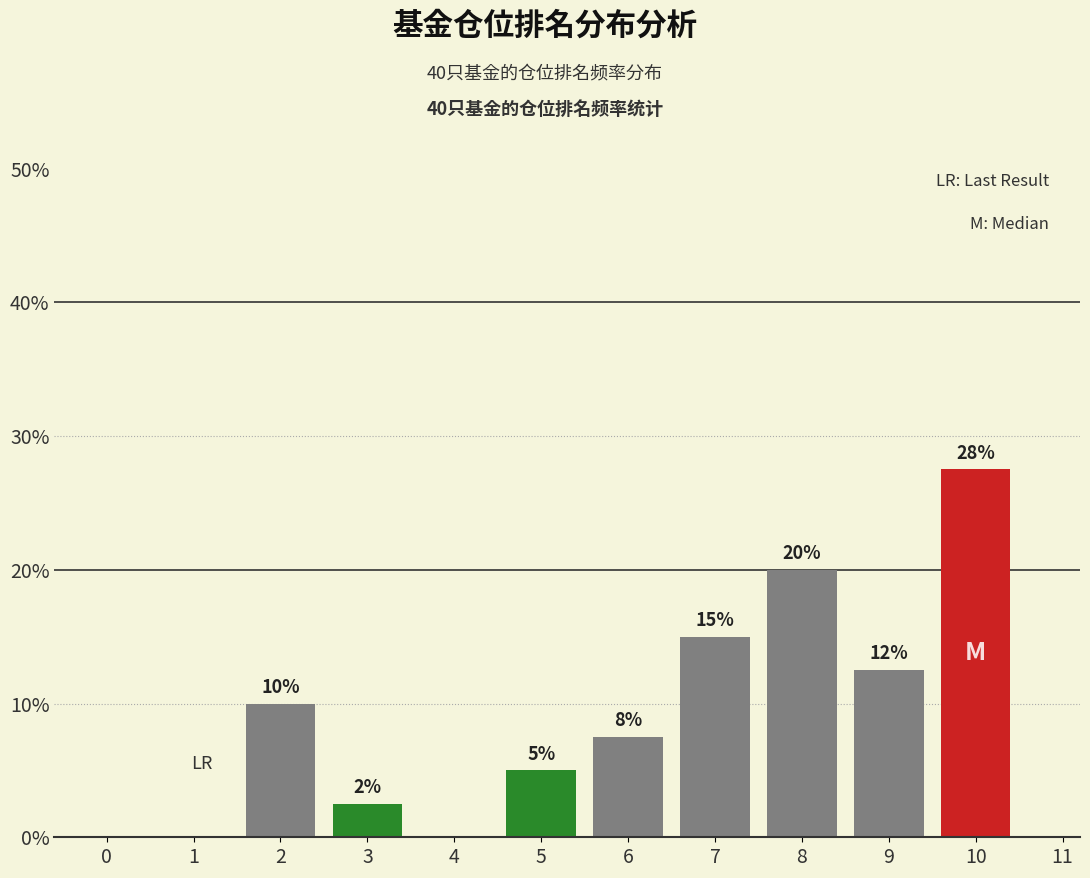

What is the approximate value at 8?

20.0